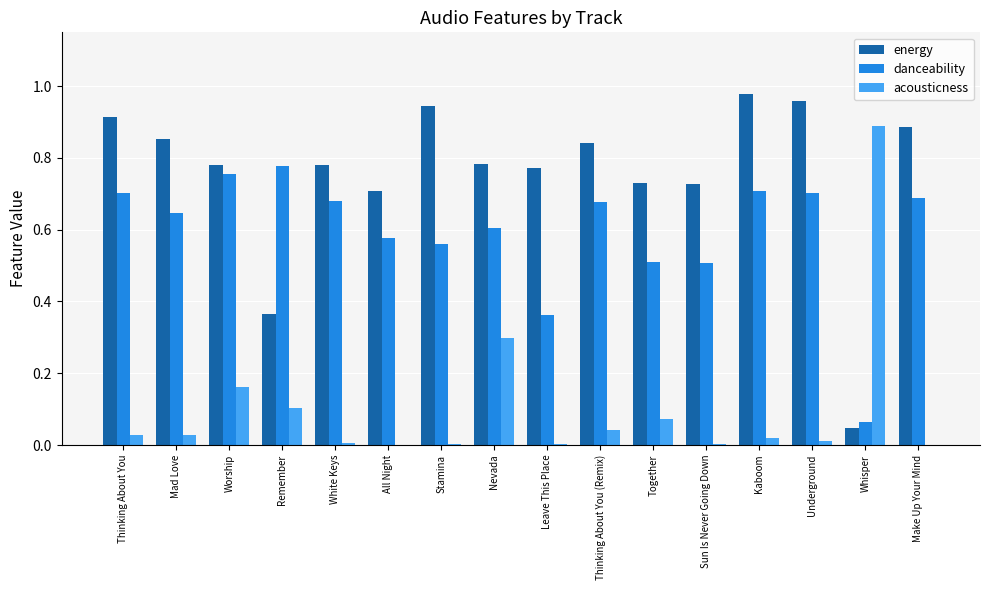

Is it true that energy equals 0.7 at All Night?

True